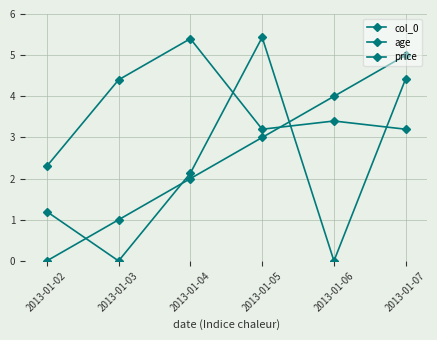

At which label does col_0 reach its peak?

2013-01-07